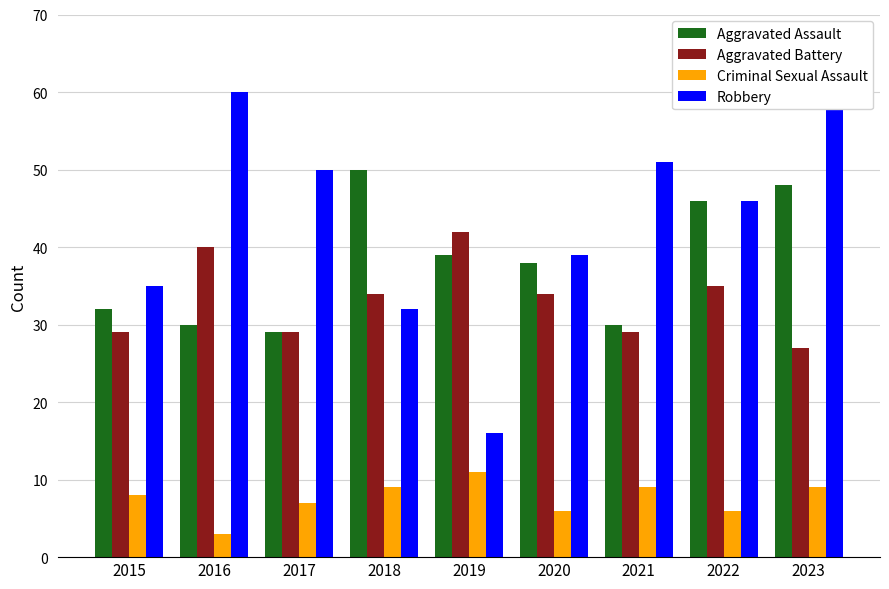

Between 2015 and 2016, which series saw the biggest shift?

Robbery